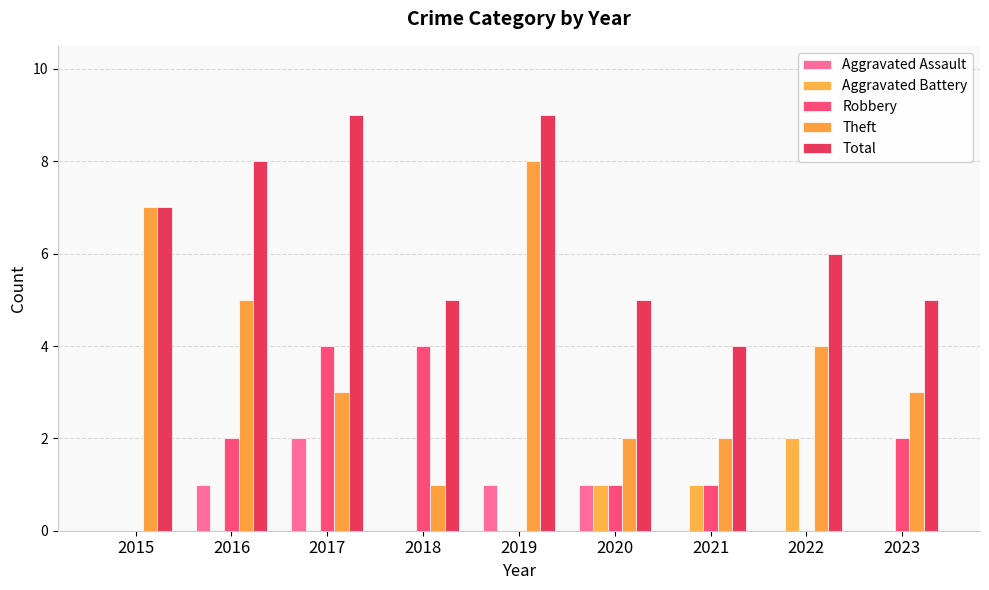

What is the sum of all Robbery values?

14